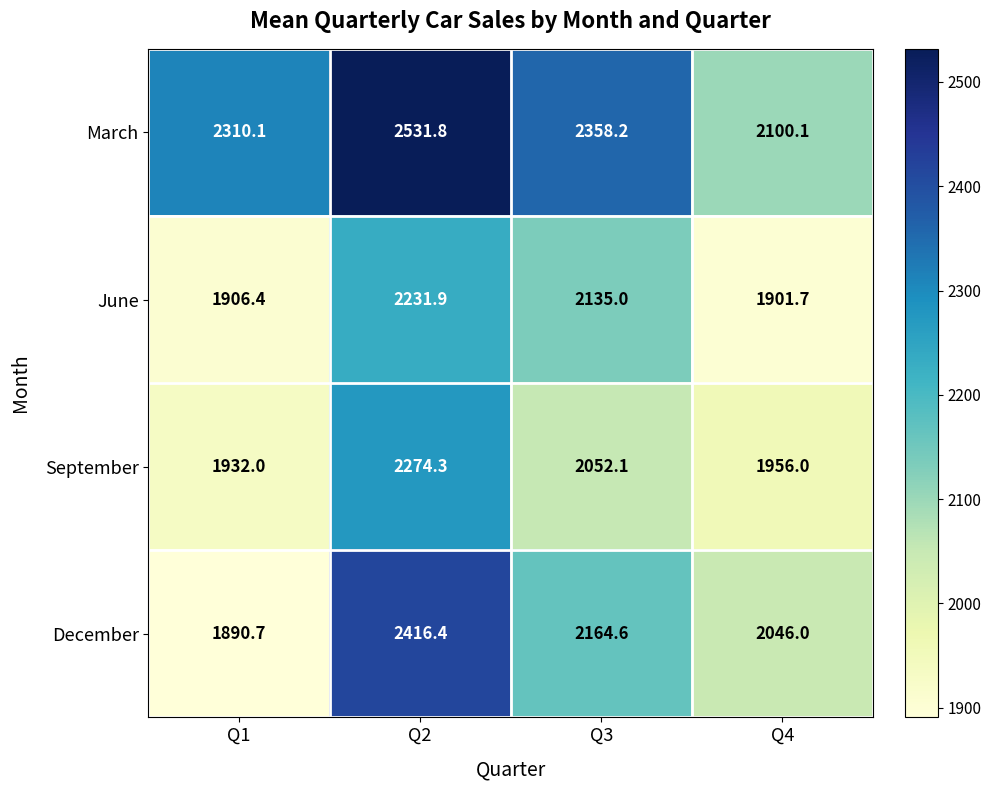

At which label is September closest to 2103?

Q3